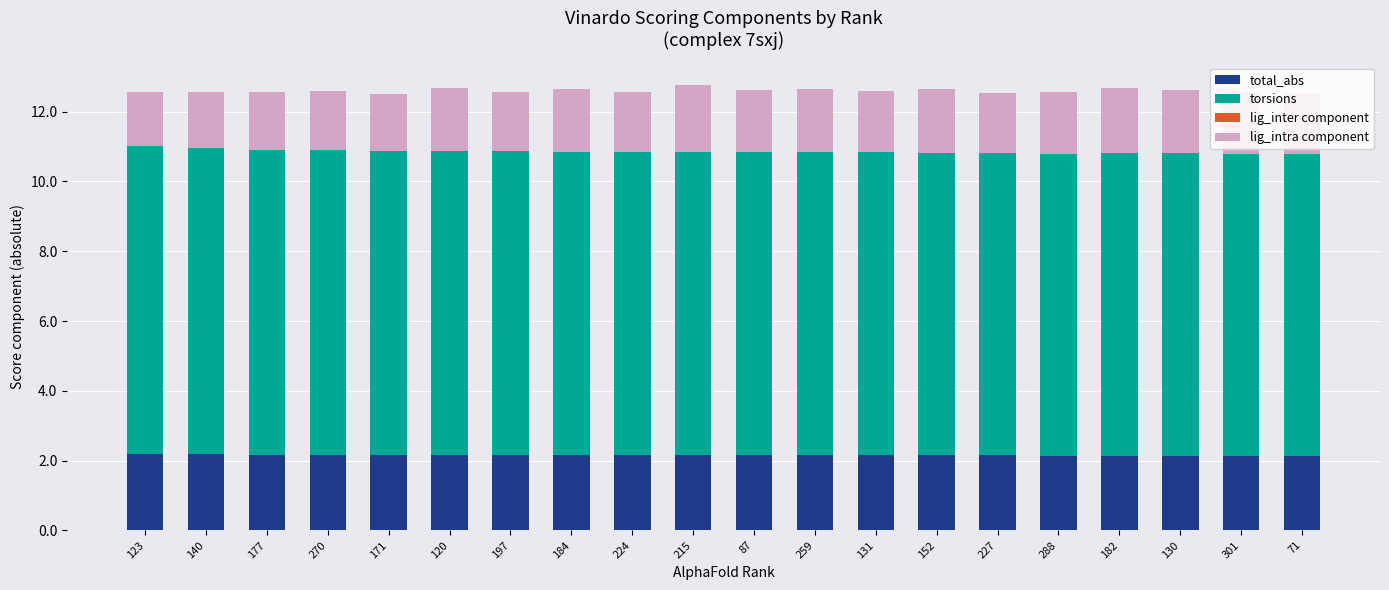

How many categories are shown in the chart?

20